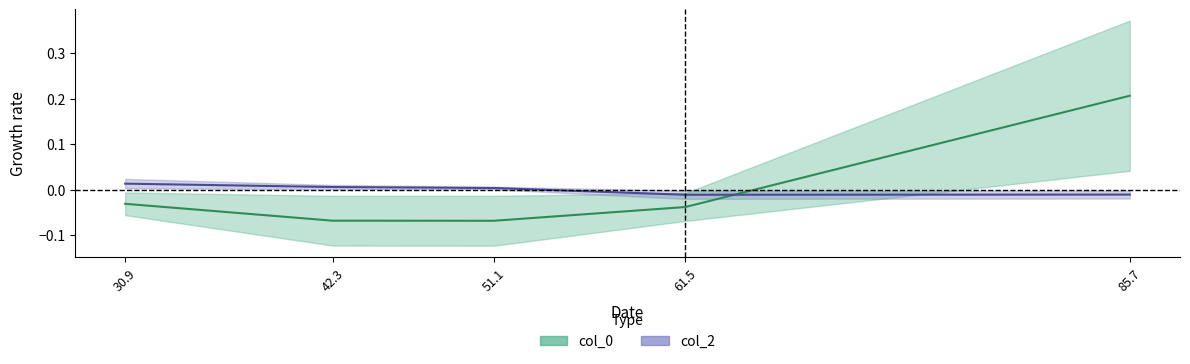

After their last crossing, which series has the higher values: col_2 or col_0?

col_0